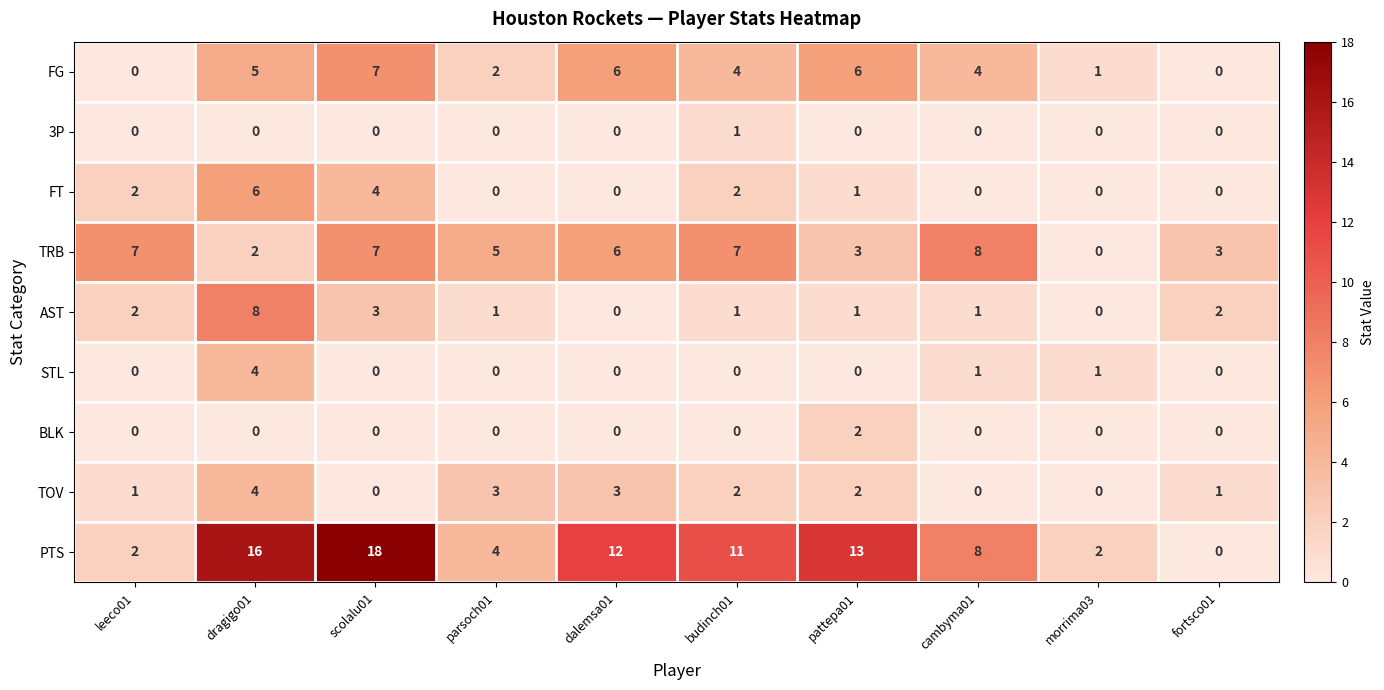

Which series has the largest total across all categories?

PTS